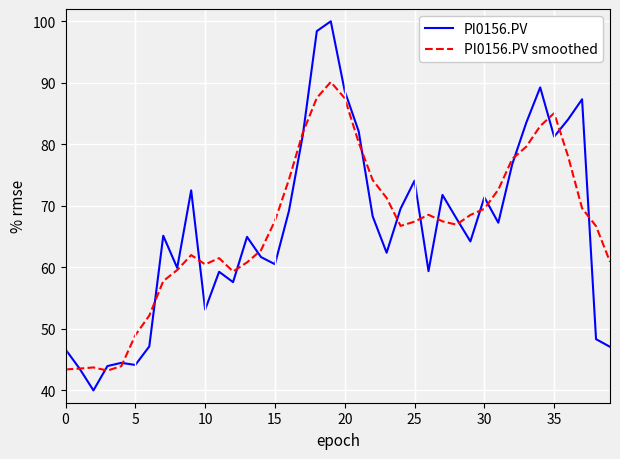

Which series has the widest spread of values?

PI0156.PV